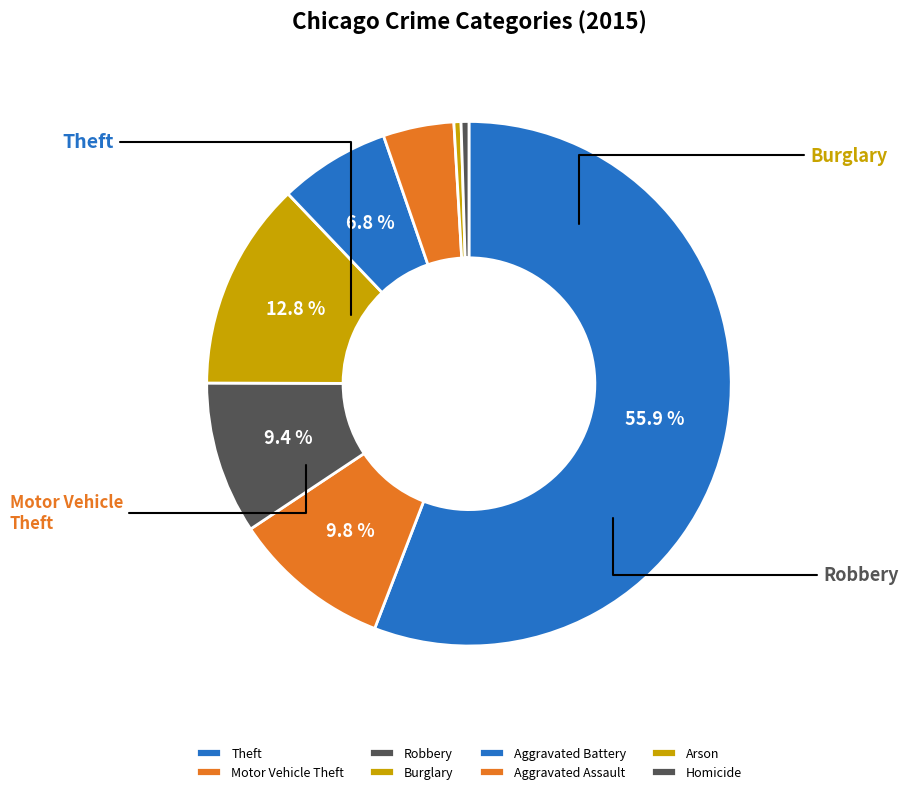

Which slice is the smallest?

Arson